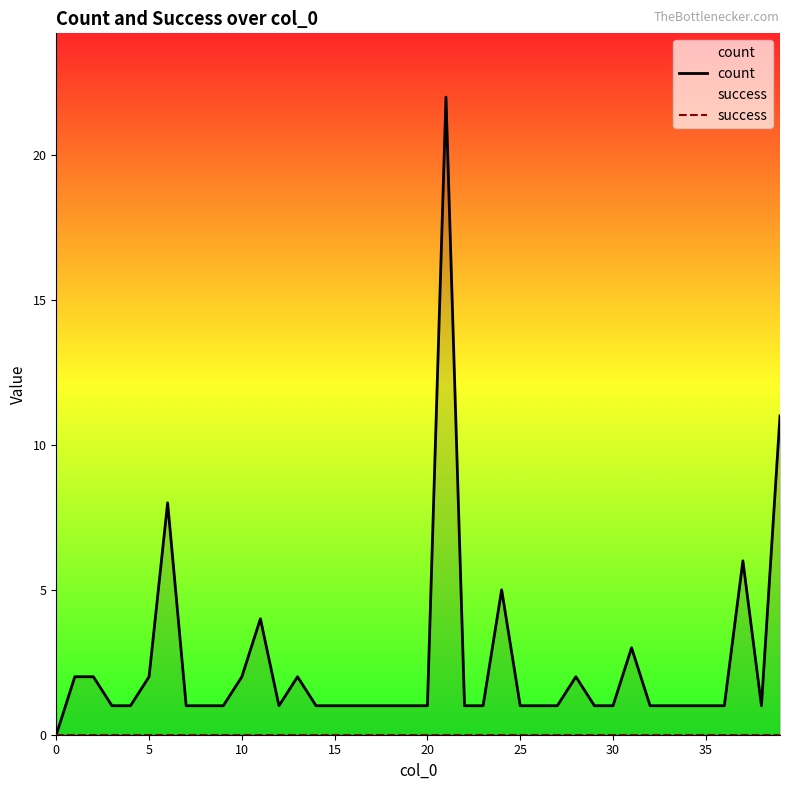

Between 10 and 13, which is larger?

10